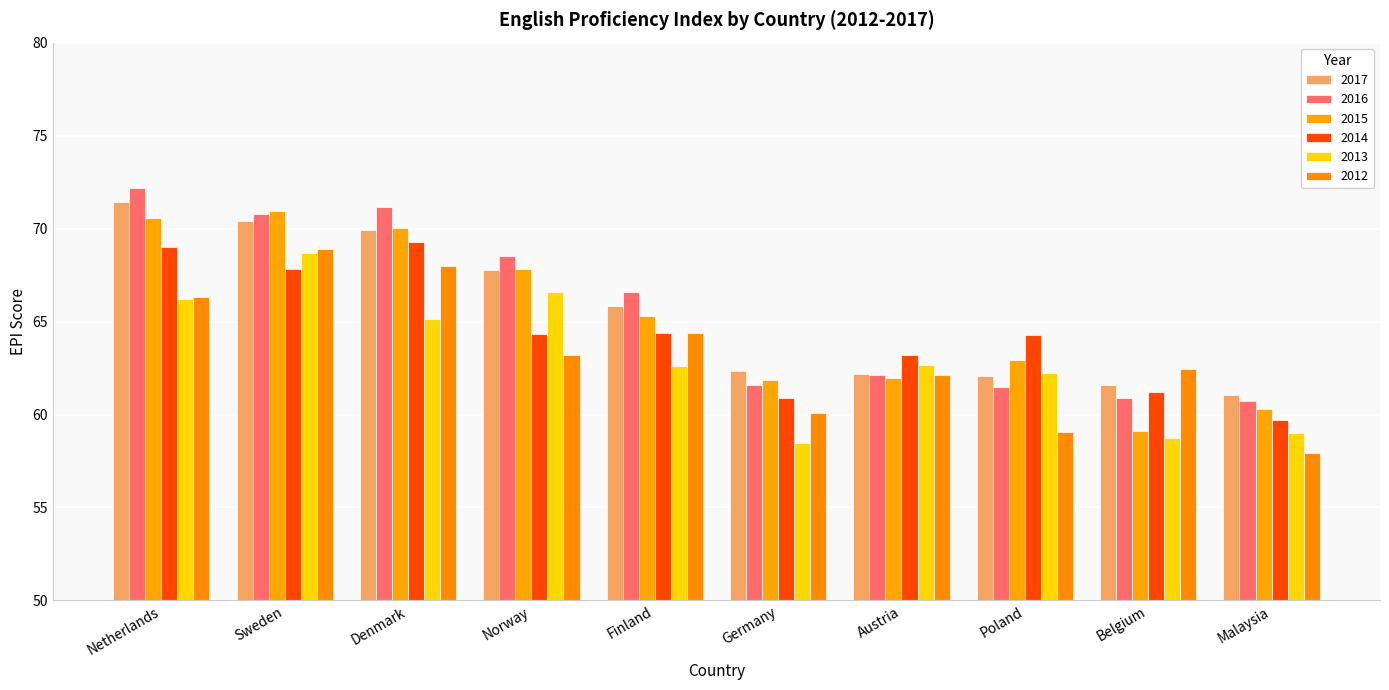

True or false: 2017 has a value of 69.9 at Denmark.

True